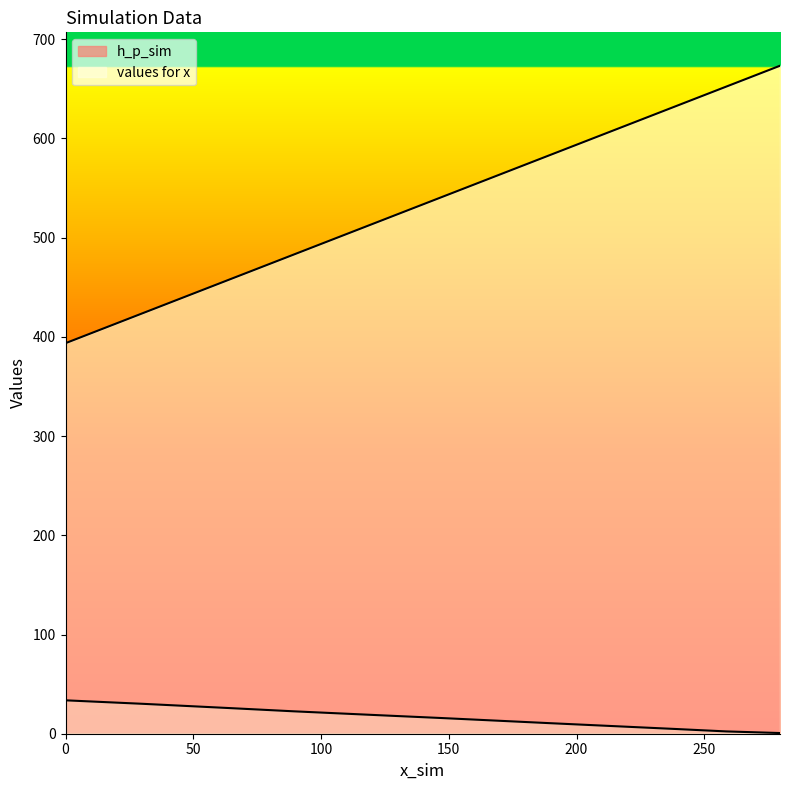

What are all the series names shown in the legend?

h_p_sim, values for x